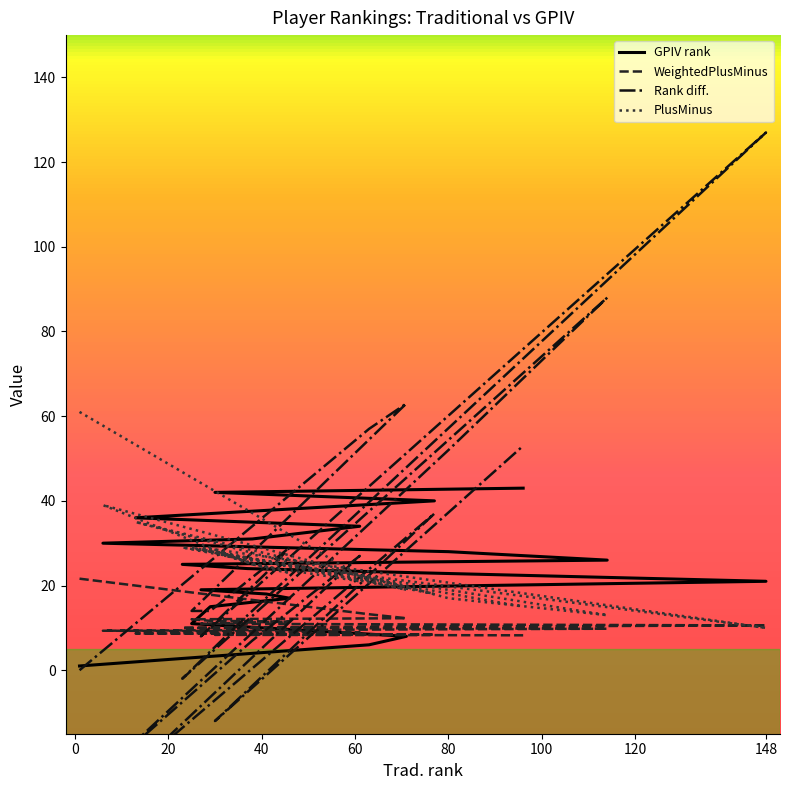

What is the approximate value of Rank diff. at 148?

127.0